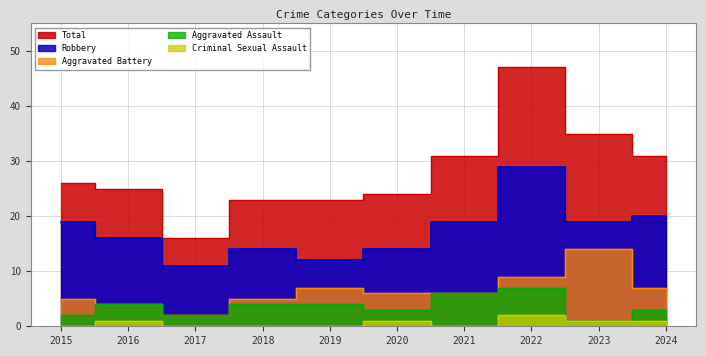

True or false: Criminal Sexual Assault and Total cross at least once.

False